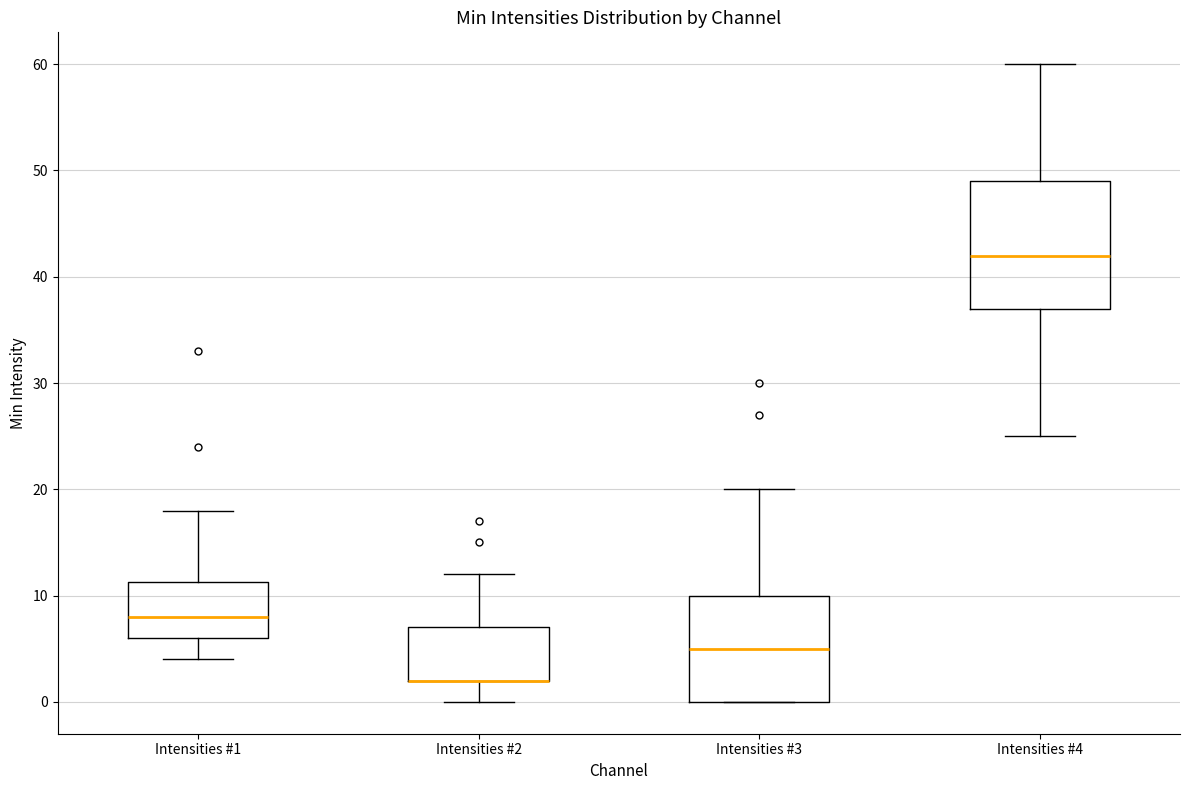

Where is the upper edge of the box for Intensities #4 on the y-axis? The values are not printed on the chart, so give them approximately, as read against the axis.

49